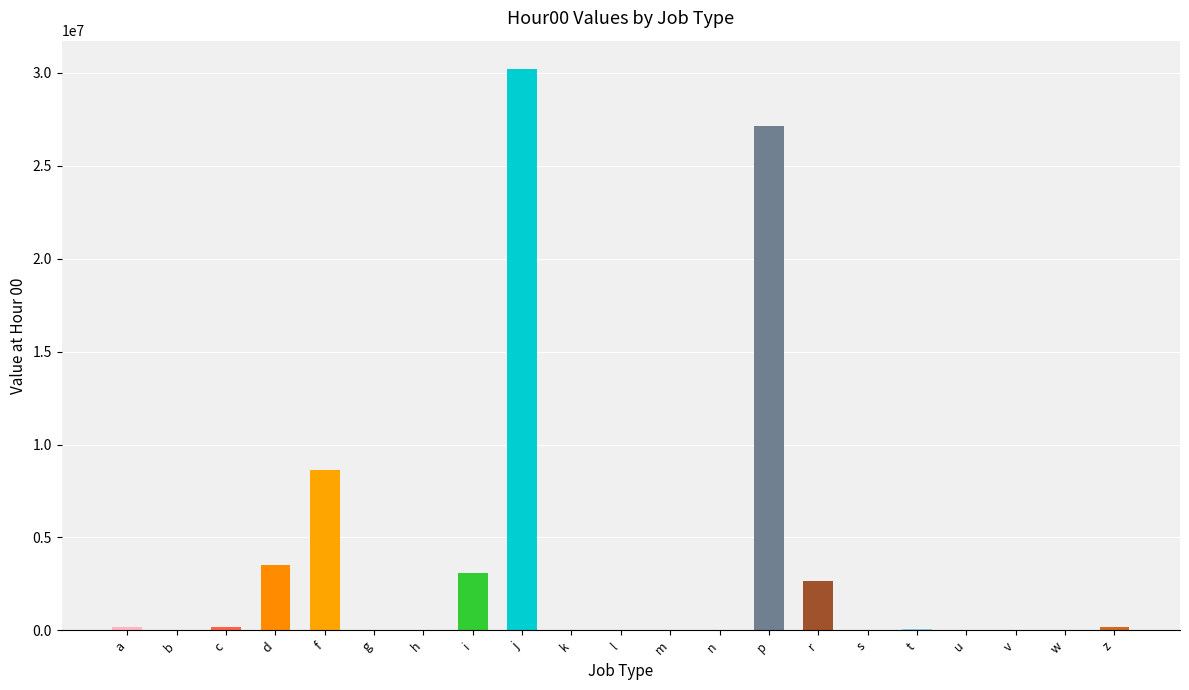

What is the difference between the values at f and v?

8625484